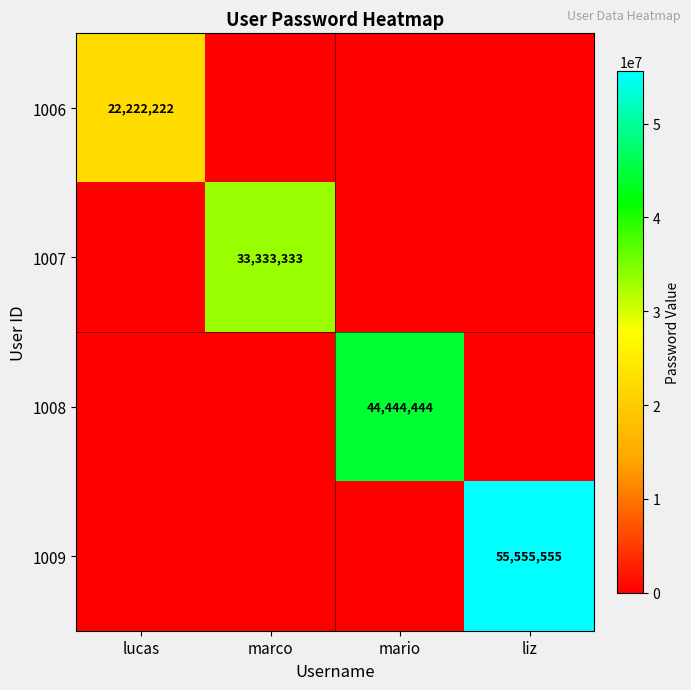

True or false: 1009 has a value of 80427337 at liz.

False